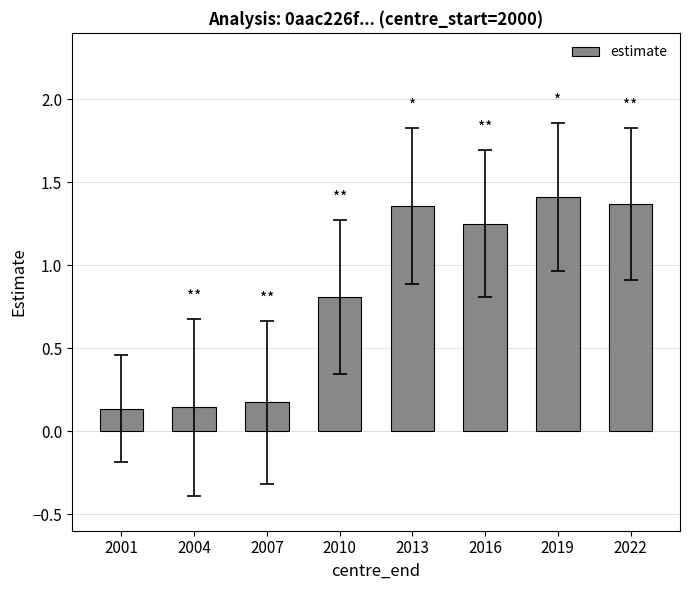

Are the bars horizontal?

No